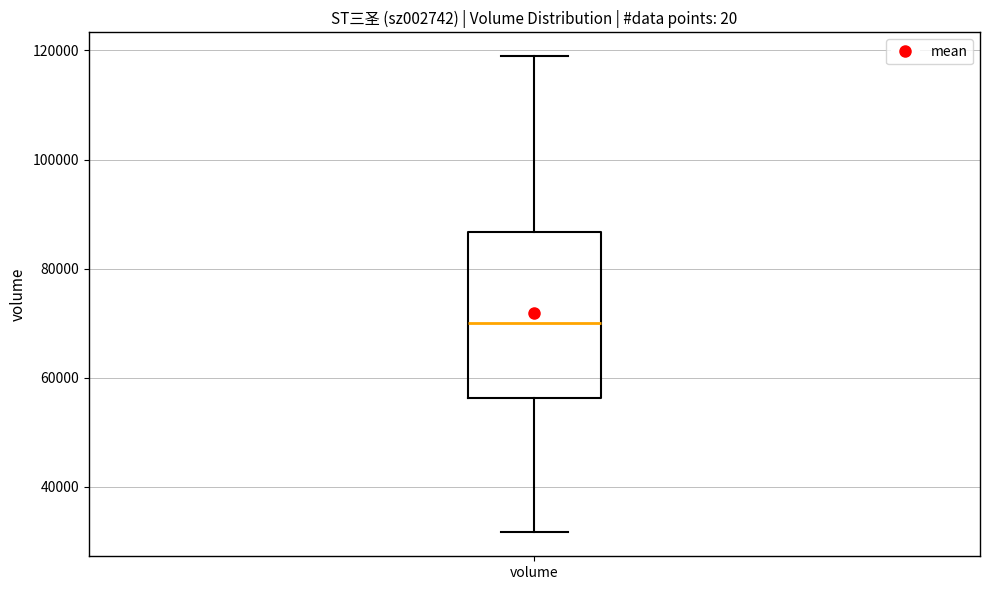

Where is the lower edge of the box for volume on the y-axis? The values are not printed on the chart, so give them approximately, as read against the axis.

56000